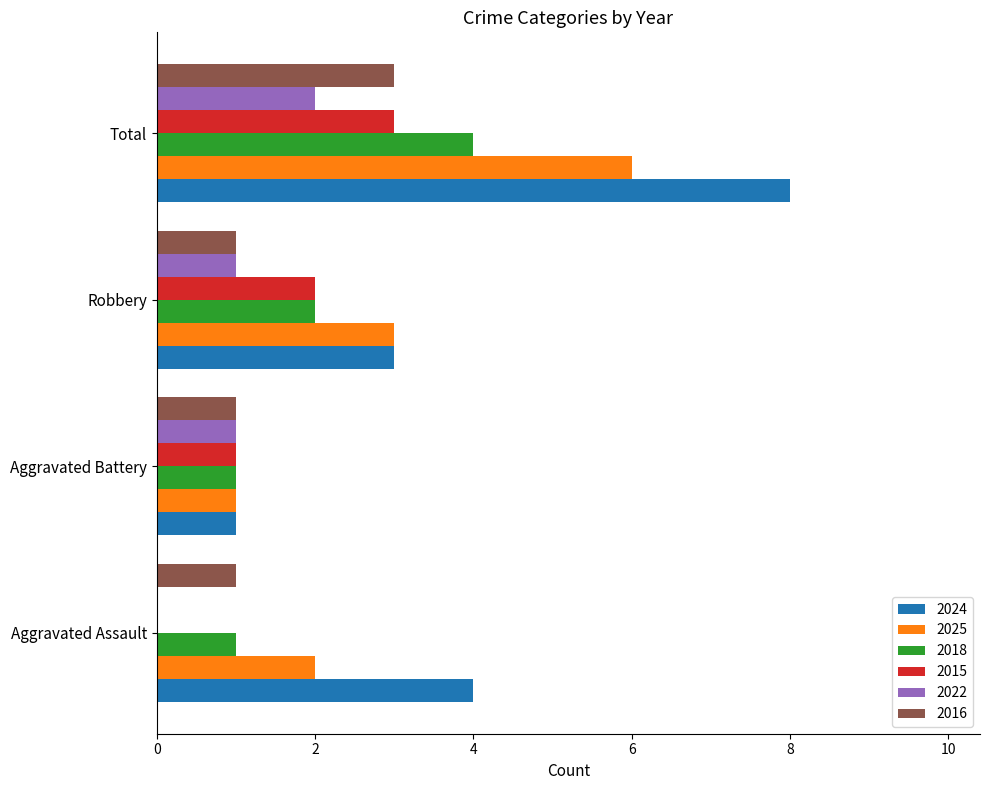

Is the value of 2018 at Aggravated Battery greater than the value of 2024 at Robbery?

No